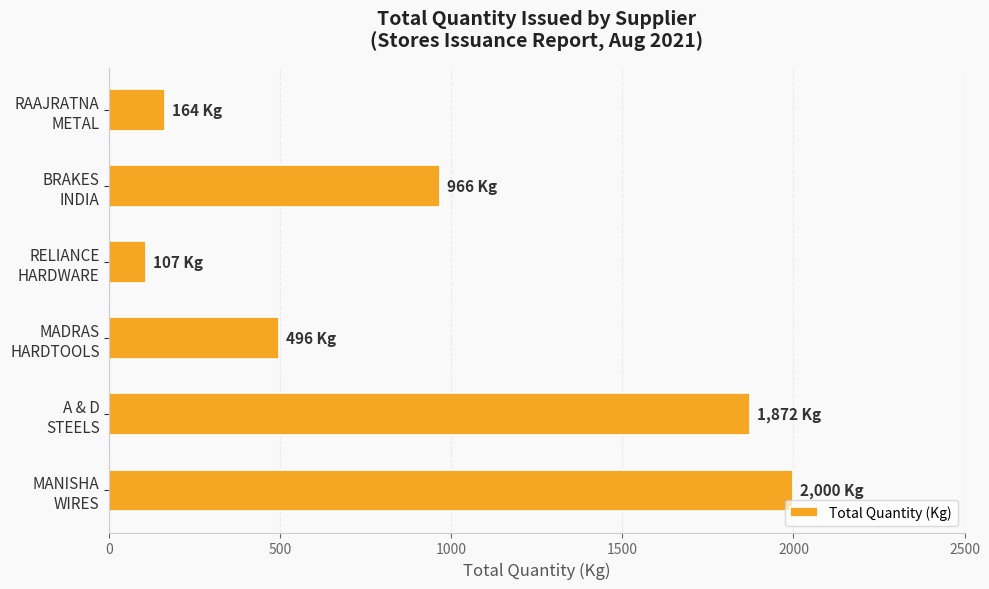

What is the average value?

934.2